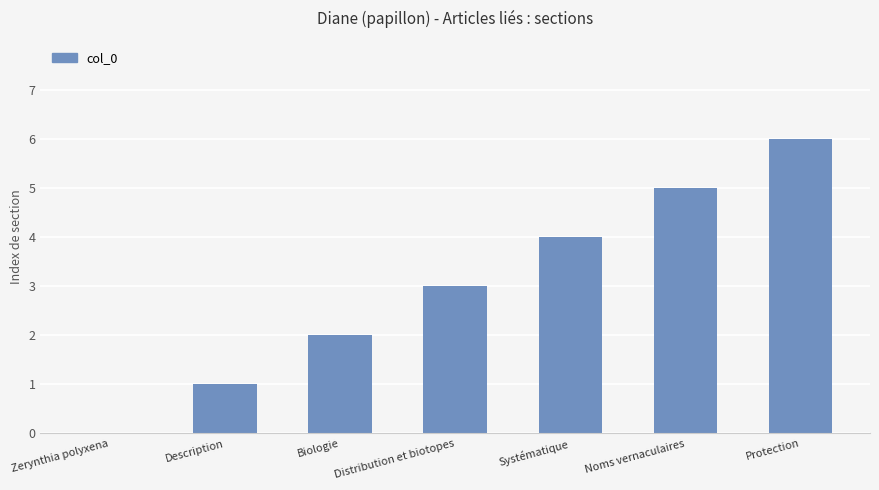

Reading left to right, list all the values displayed in this chart.

0	1	2	3	4	5	6